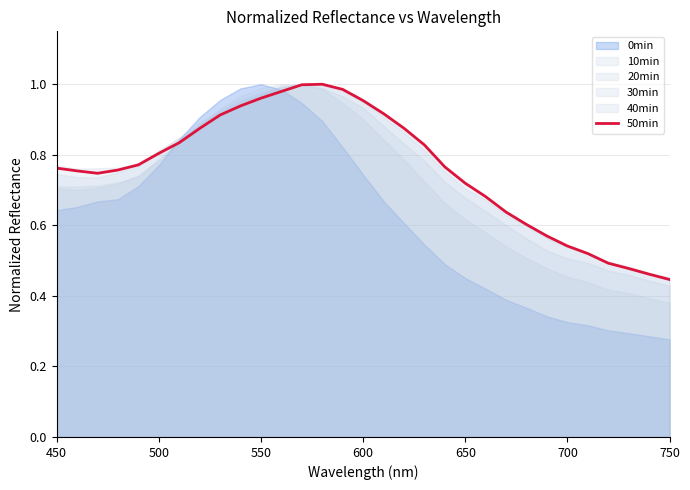

Reading left to right, transcribe all the data shown in this chart.

0.8	0.8	0.7	0.8	0.8	0.8	0.8	0.9	0.9	0.9	1.0	1.0	1.0	1.0	1.0	1.0	0.9	0.9	0.8	0.8	0.7	0.7	0.6	0.6	0.6	0.5	0.5	0.5	0.5	0.5	0.4